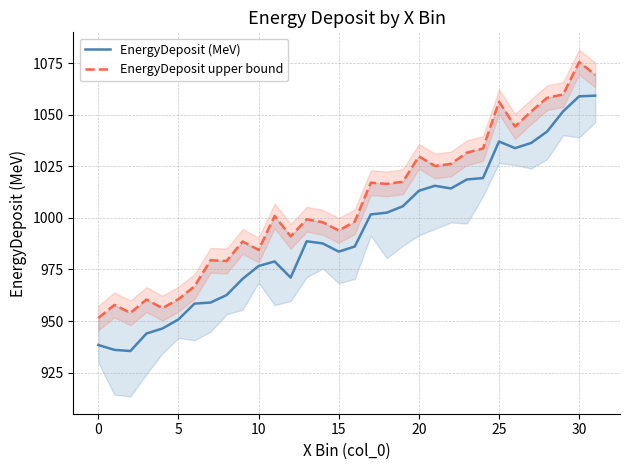

Does the chart display data point markers on the line(s)?

No